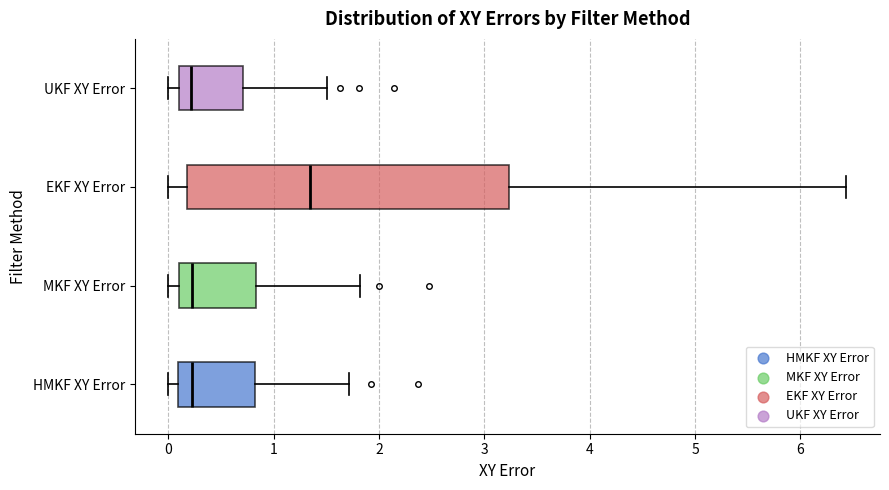

Reading bottom to top, read every box against the x-axis: the position of its median line, the range the box covers, and the ends of its whiskers. The values are not printed on the chart, so give them approximately, as read against the axis.

HMKF XY Error: median 0.2, box 0.1 to 0.8, whiskers 0.0 to 1.7
MKF XY Error: median 0.2, box 0.1 to 0.8, whiskers 0.0 to 1.8
EKF XY Error: median 1.3, box 0.2 to 3.2, whiskers 0.0 to 6.4
UKF XY Error: median 0.2, box 0.1 to 0.7, whiskers 0.0 to 1.5